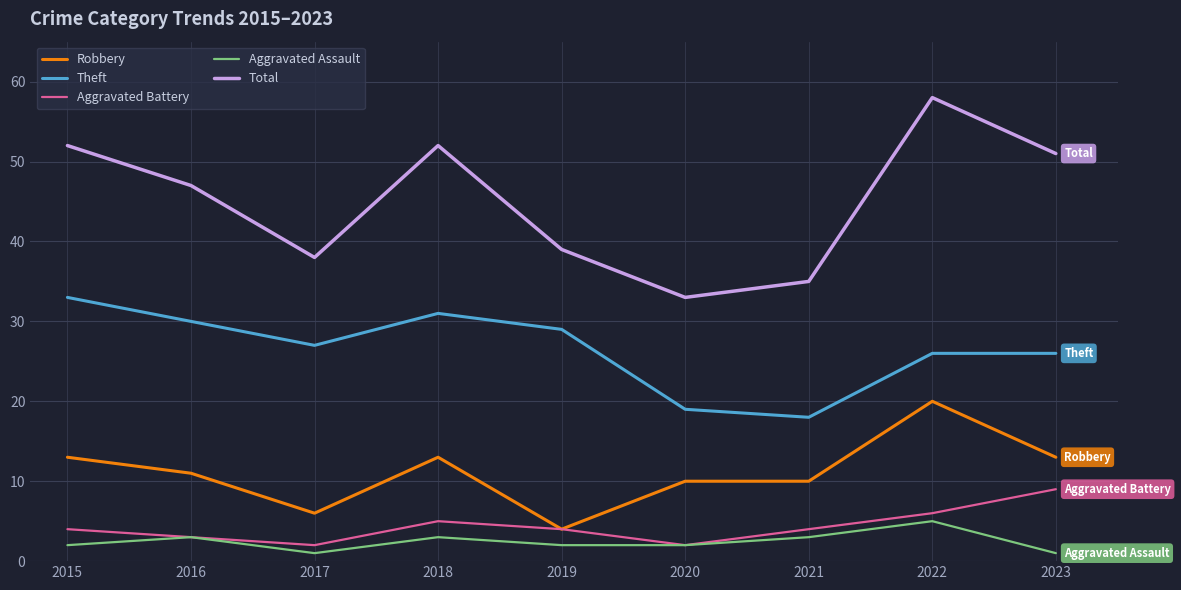

Reading left to right, transcribe all the data shown in this chart.

Robbery: 2015=13	2016=11	2017=6	2018=13	2019=4	2020=10	2021=10	2022=20	2023=13
Theft: 2015=33	2016=30	2017=27	2018=31	2019=29	2020=19	2021=18	2022=26	2023=26
Aggravated Battery: 2015=4	2016=3	2017=2	2018=5	2019=4	2020=2	2021=4	2022=6	2023=9
Aggravated Assault: 2015=2	2016=3	2017=1	2018=3	2019=2	2020=2	2021=3	2022=5	2023=1
Total: 2015=52	2016=47	2017=38	2018=52	2019=39	2020=33	2021=35	2022=58	2023=51